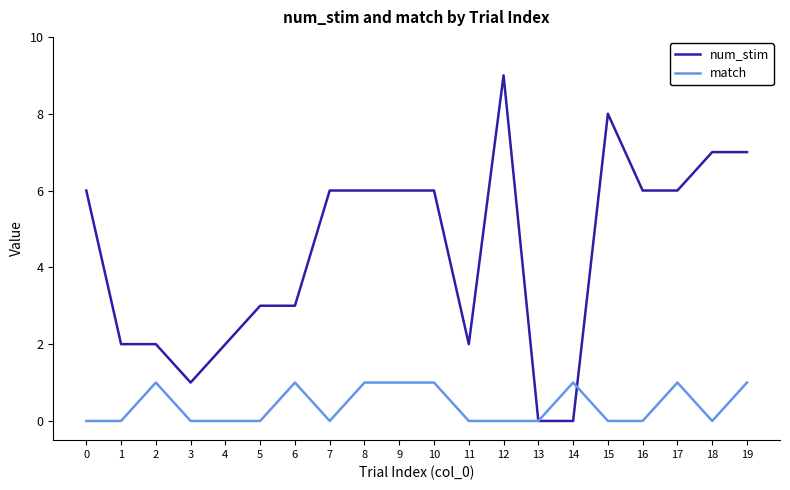

What is the difference between the highest and lowest values at 14?

1